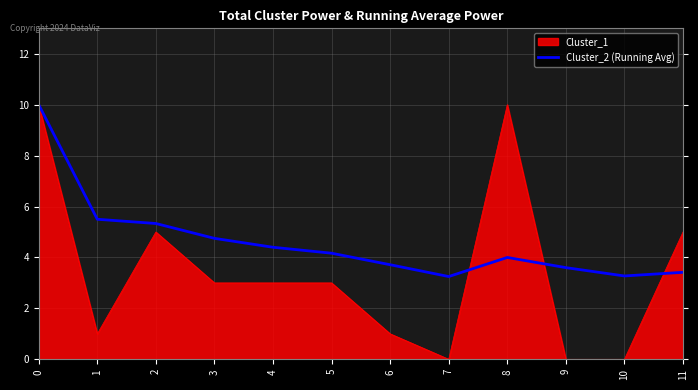

What is the highest value of the Cluster_1 series?

10.0